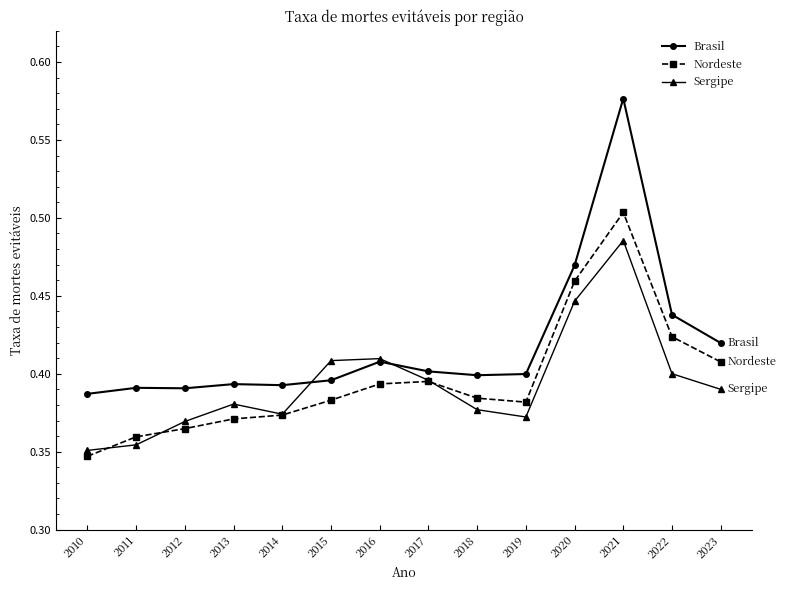

At which category does the chart reach its minimum across all series?

2010